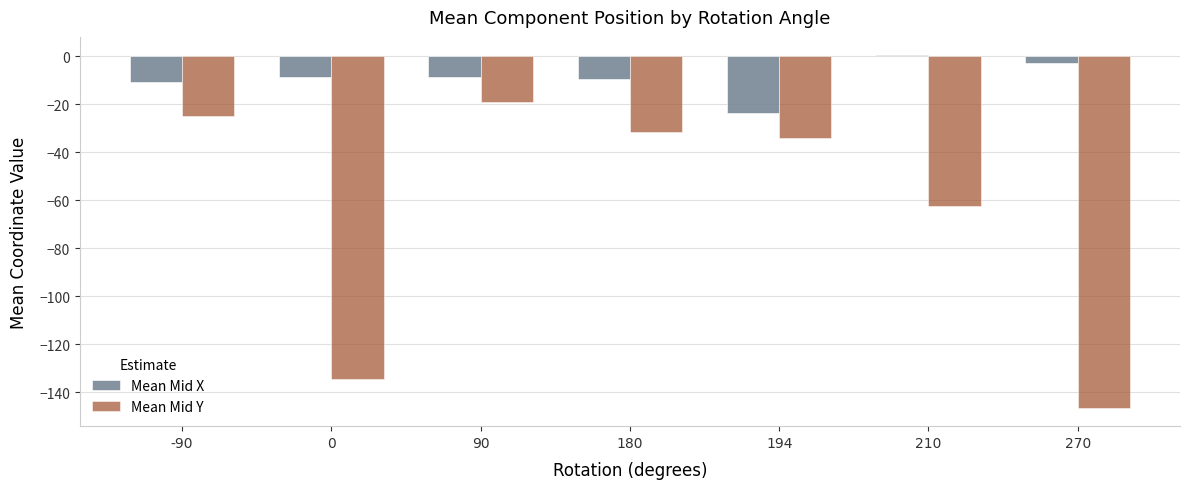

How many bars are there in each group?

2